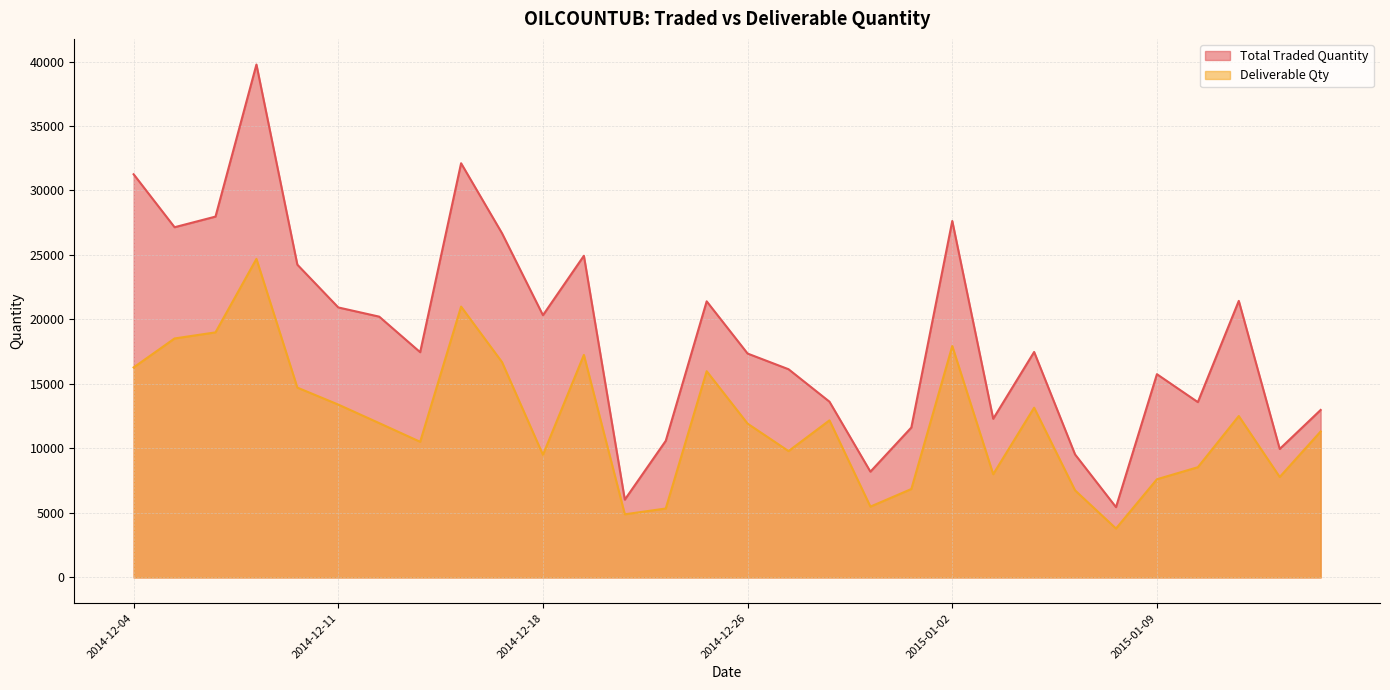

What is the total value across all series at 2015-01-01?

18478